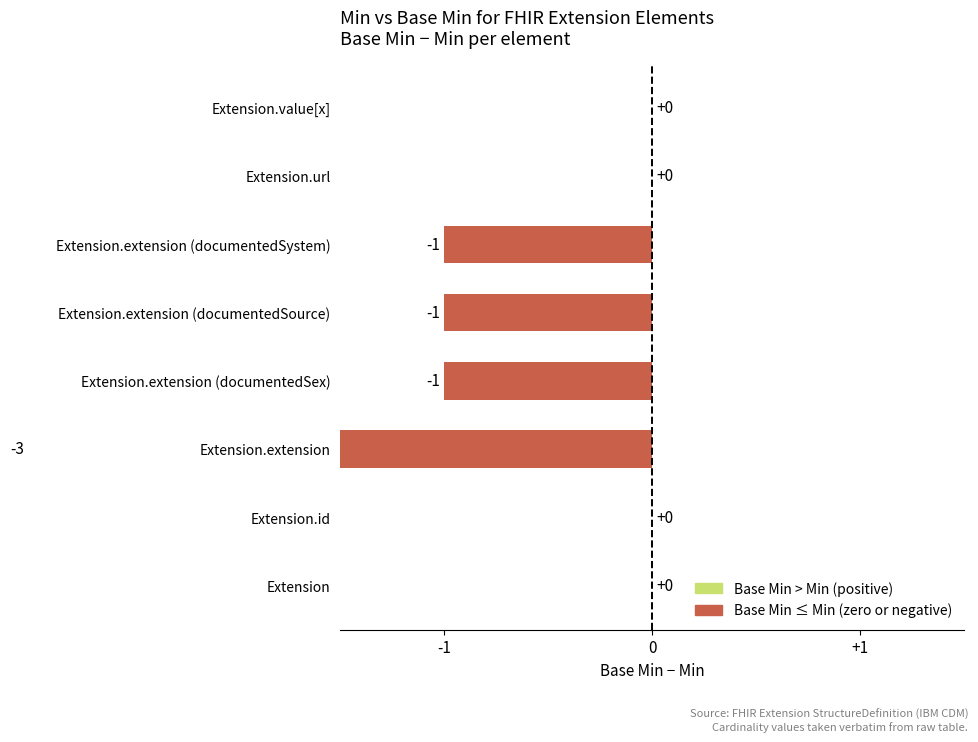

What is the difference between the second highest and minimum values?

3